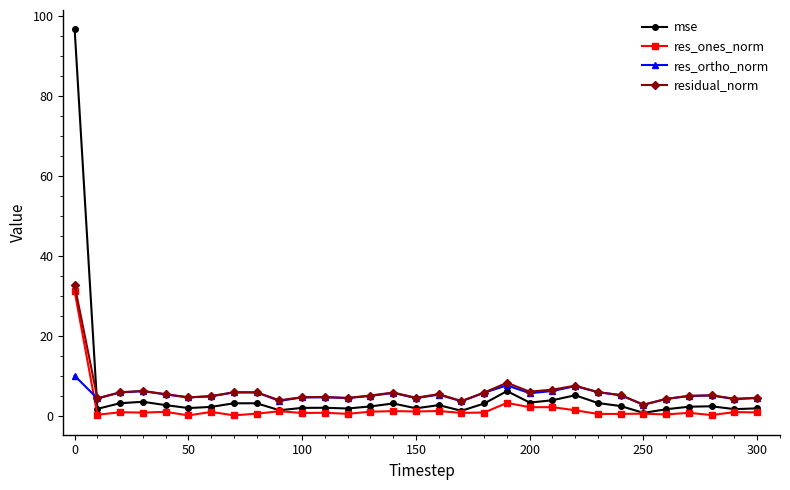

What are all the series names shown in the legend?

mse, res_ones_norm, res_ortho_norm, residual_norm